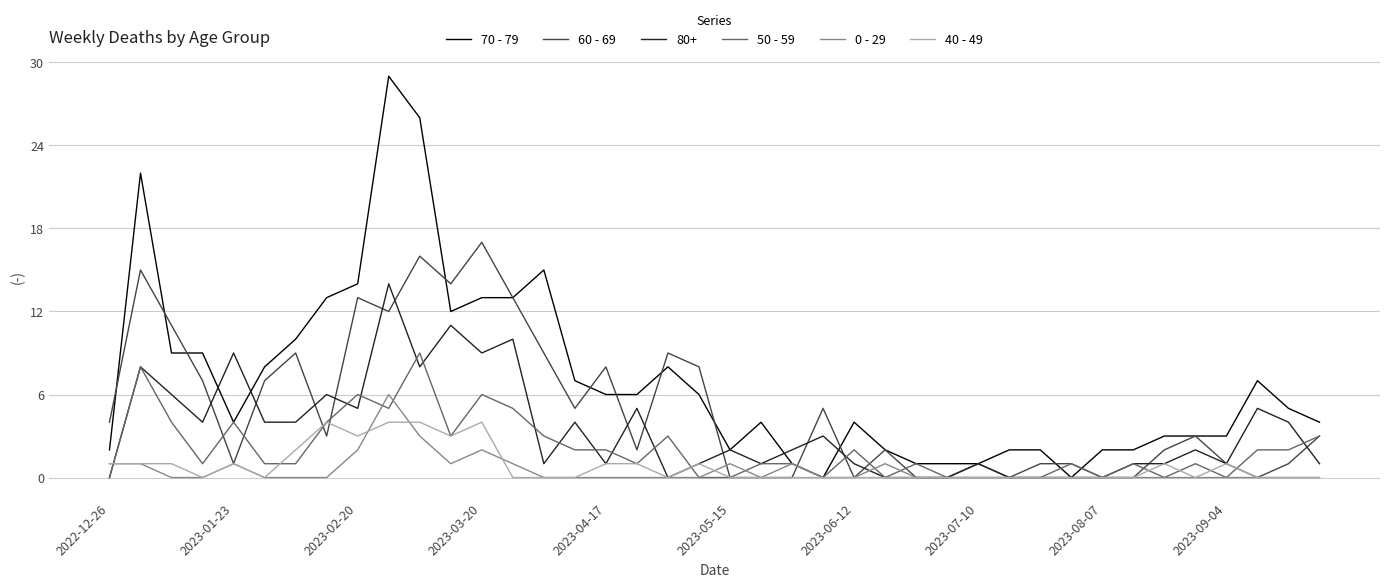

True or false: 0 - 29 has more than 0 interior local peaks.

True